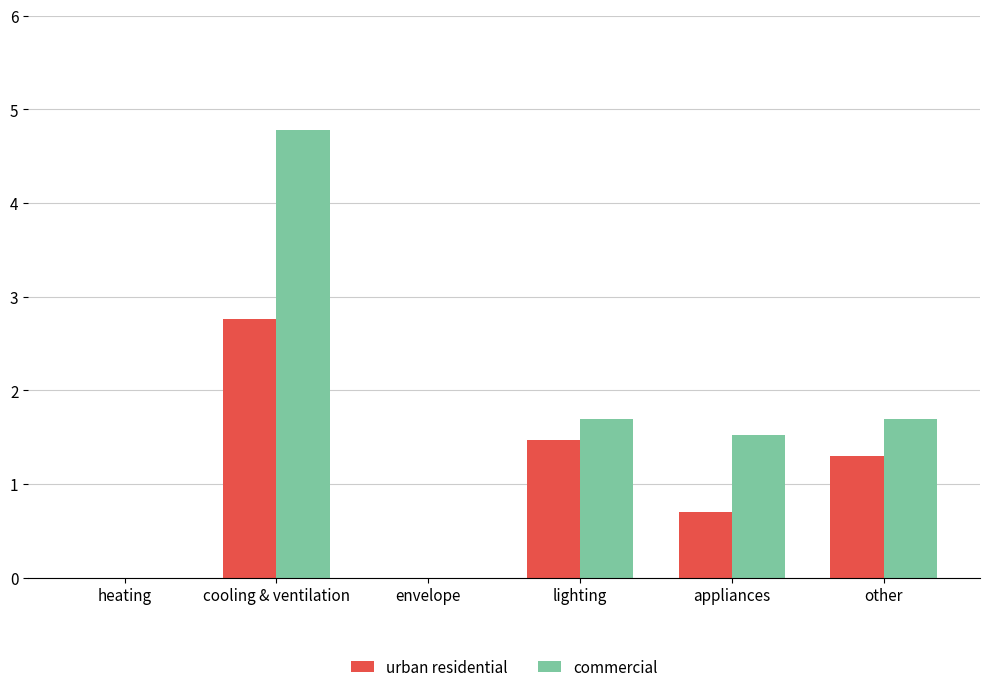

Which series has the largest range (max minus min)?

commercial